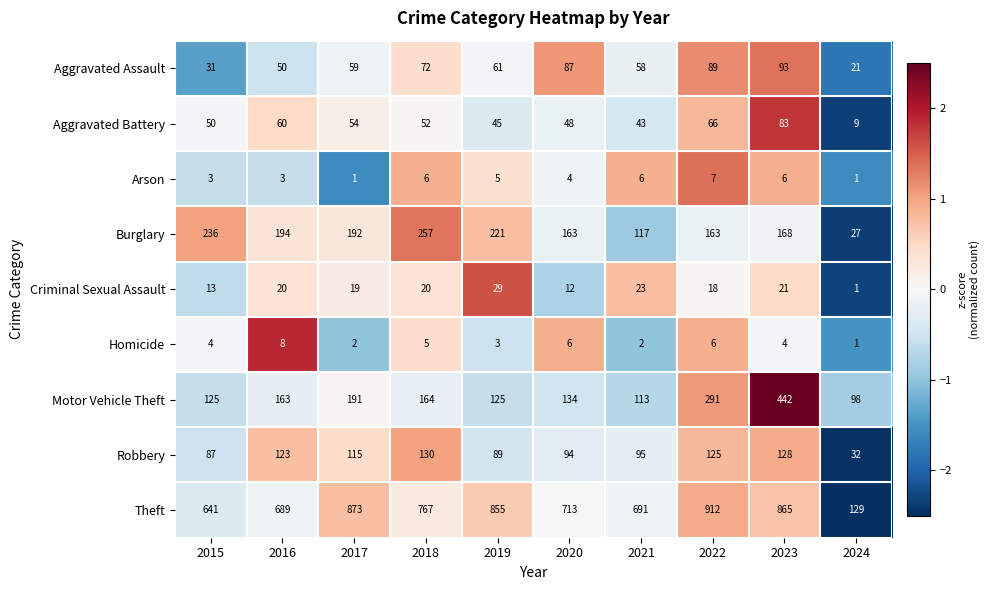

At 2015, list the series in order from smallest to largest.

Arson, Homicide, Criminal Sexual Assault, Aggravated Assault, Aggravated Battery, Robbery, Motor Vehicle Theft, Burglary, Theft